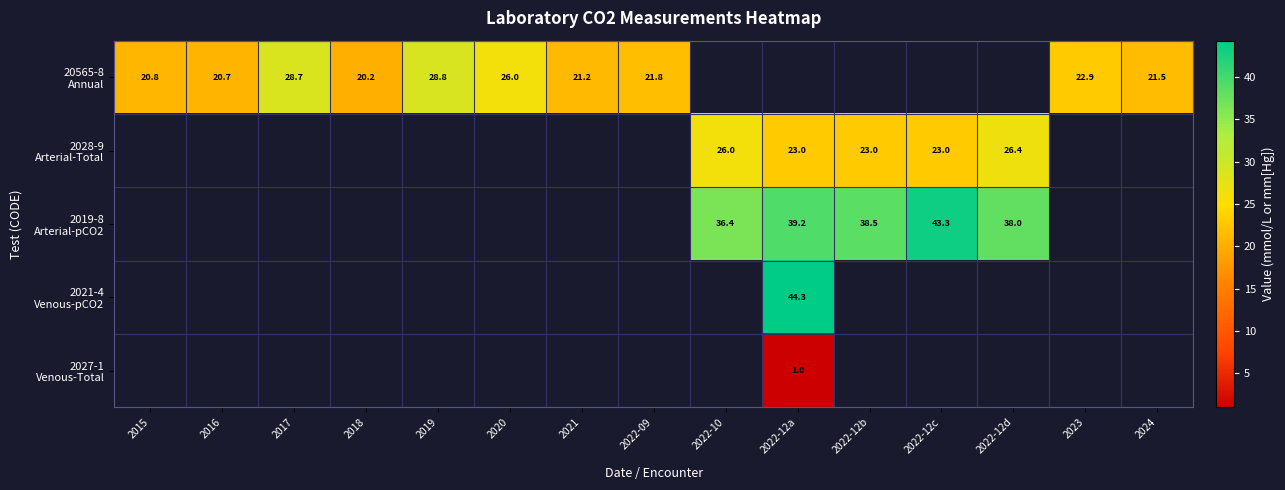

How many series are shown in this chart?

5